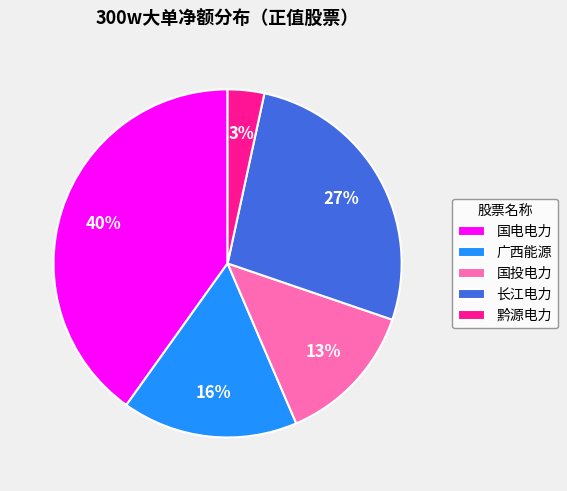

What is the largest slice in the pie chart?

国电电力